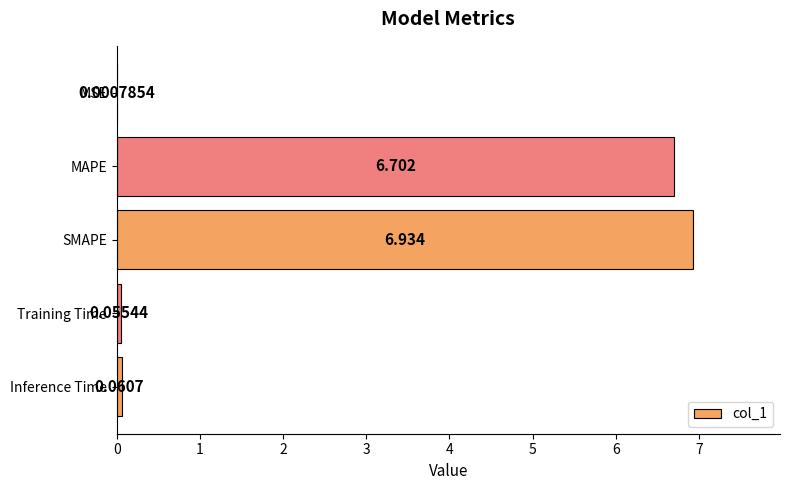

What is the maximum value shown in the chart?

6.9